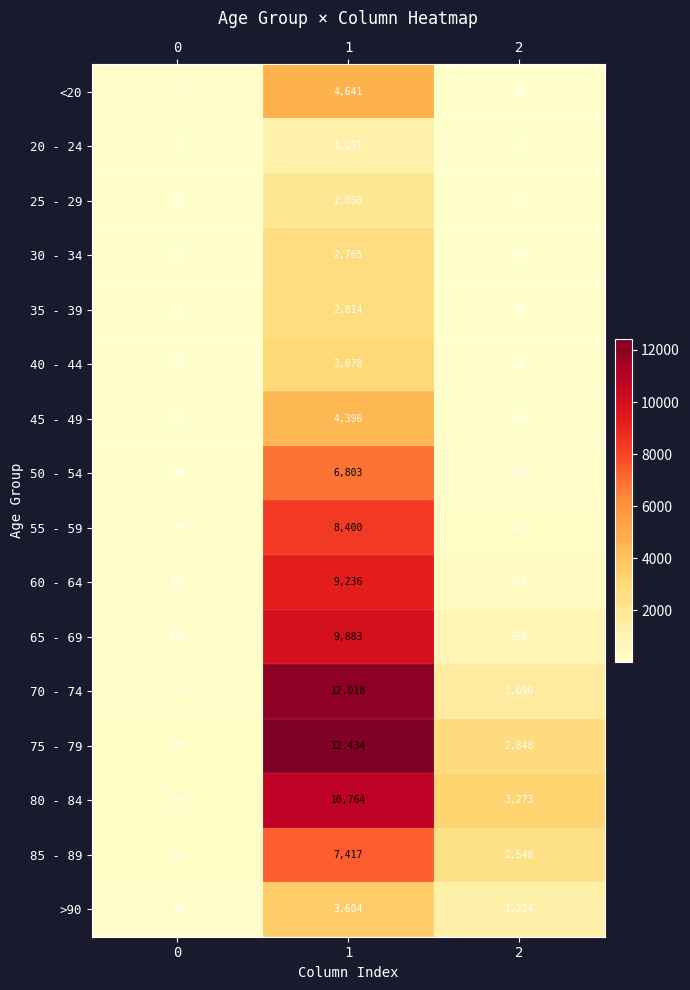

Rank the series at 1 from highest to lowest value.

75 - 79, 70 - 74, 80 - 84, 65 - 69, 60 - 64, 55 - 59, 85 - 89, 50 - 54, <20, 45 - 49, >90, 40 - 44, 35 - 39, 30 - 34, 25 - 29, 20 - 24